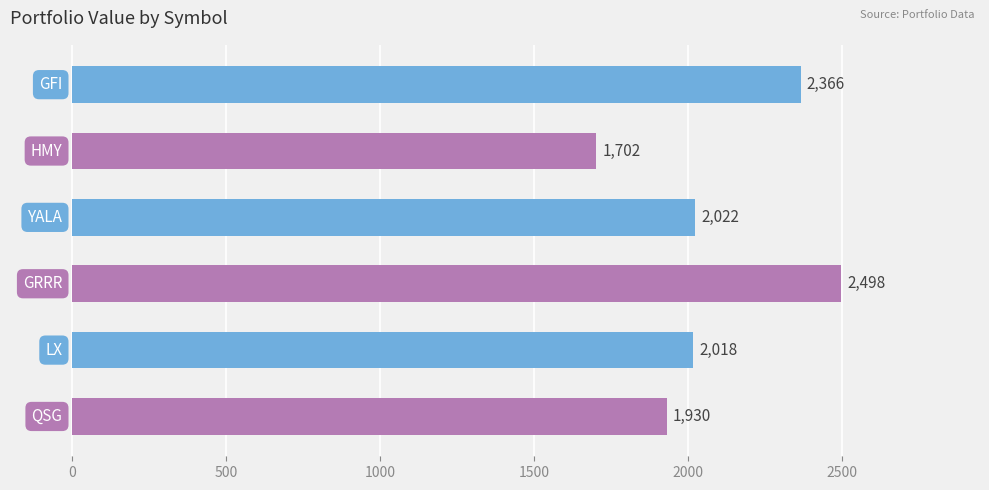

What is the average value?

2089.3